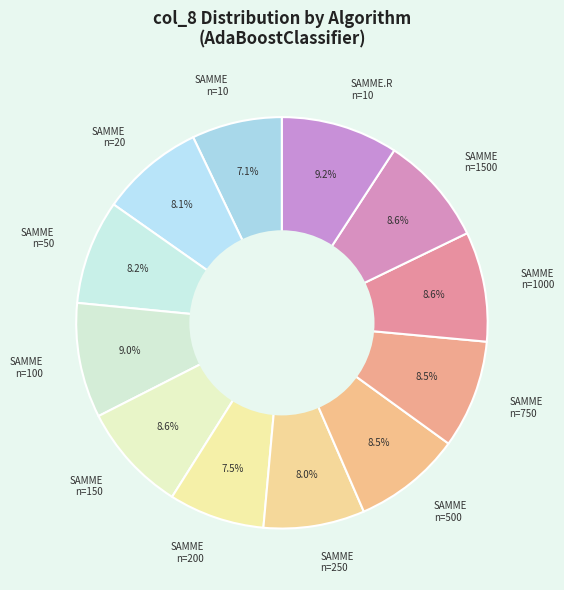

Does SAMME n=1500 represent more than half of the total?

No